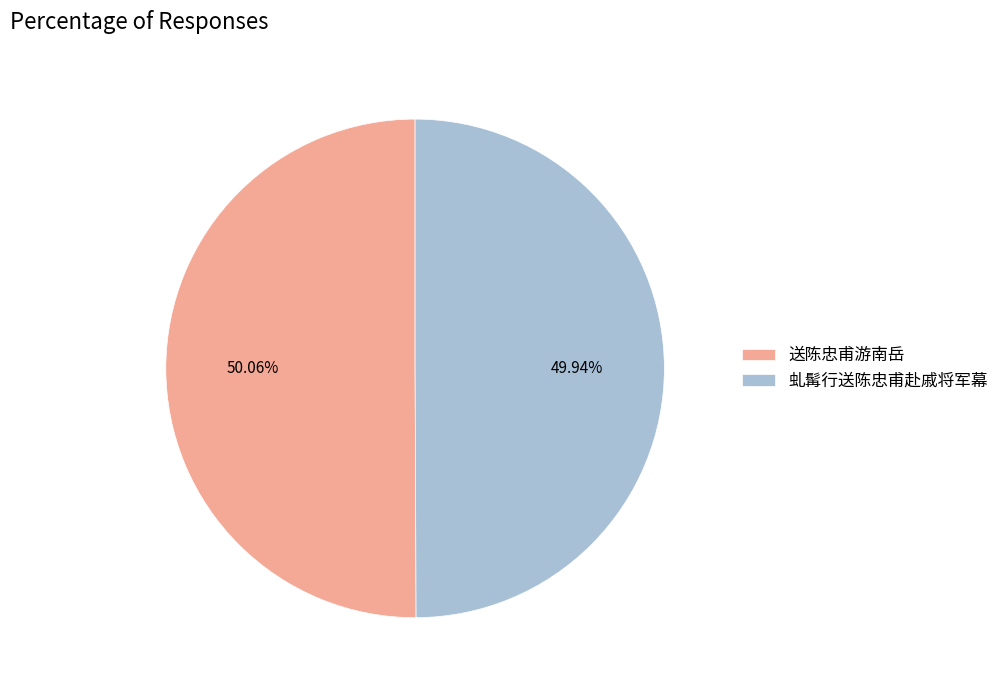

To the nearest percent, what portion does 虬髯行送陈忠甫赴戚将军幕 represent?

50%